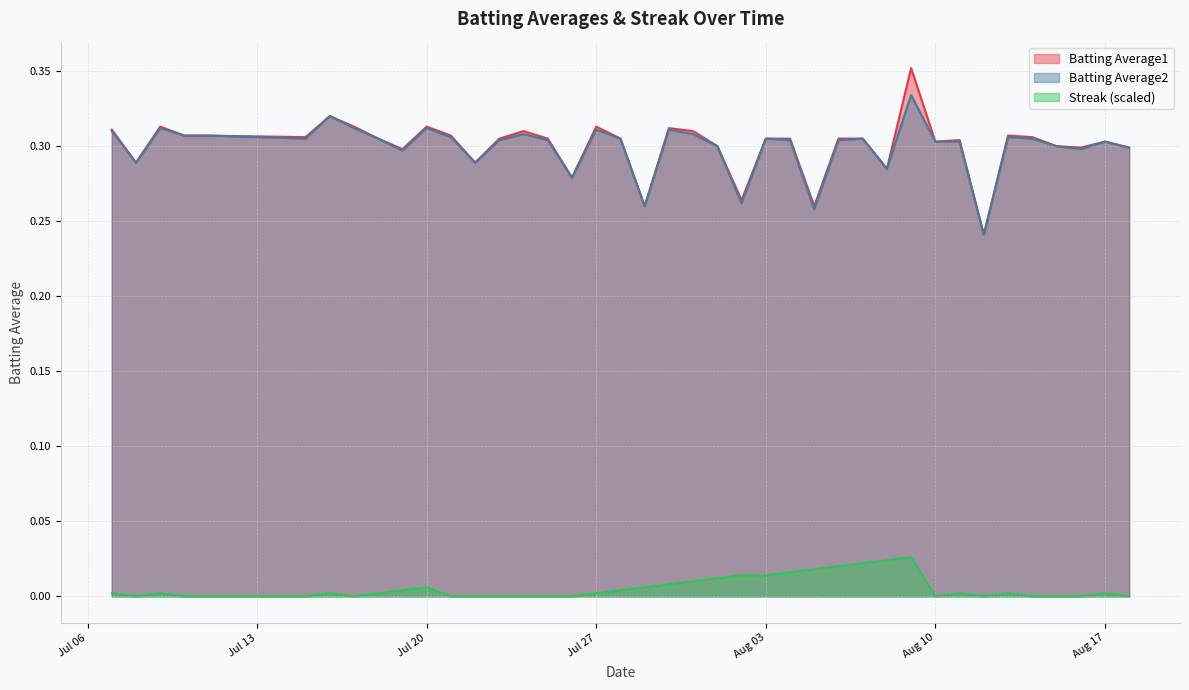

True or false: Streak (scaled) and Batting Average1 intersect in this chart.

False